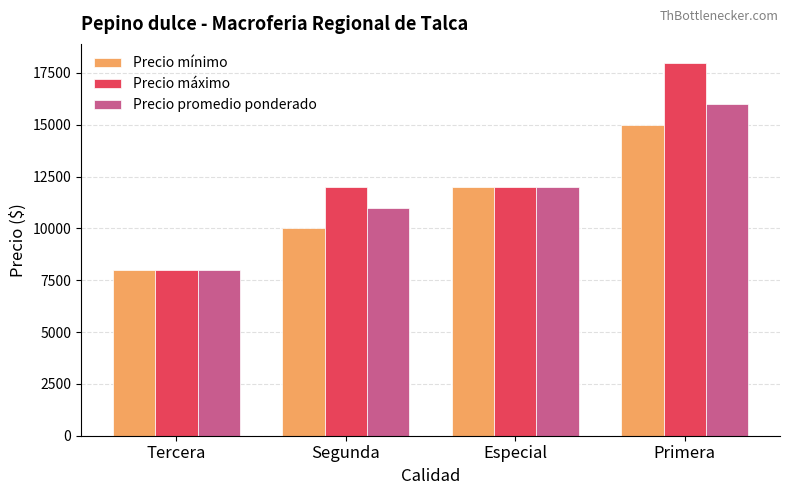

The value of Precio máximo at Especial is 12000. True or false?

True